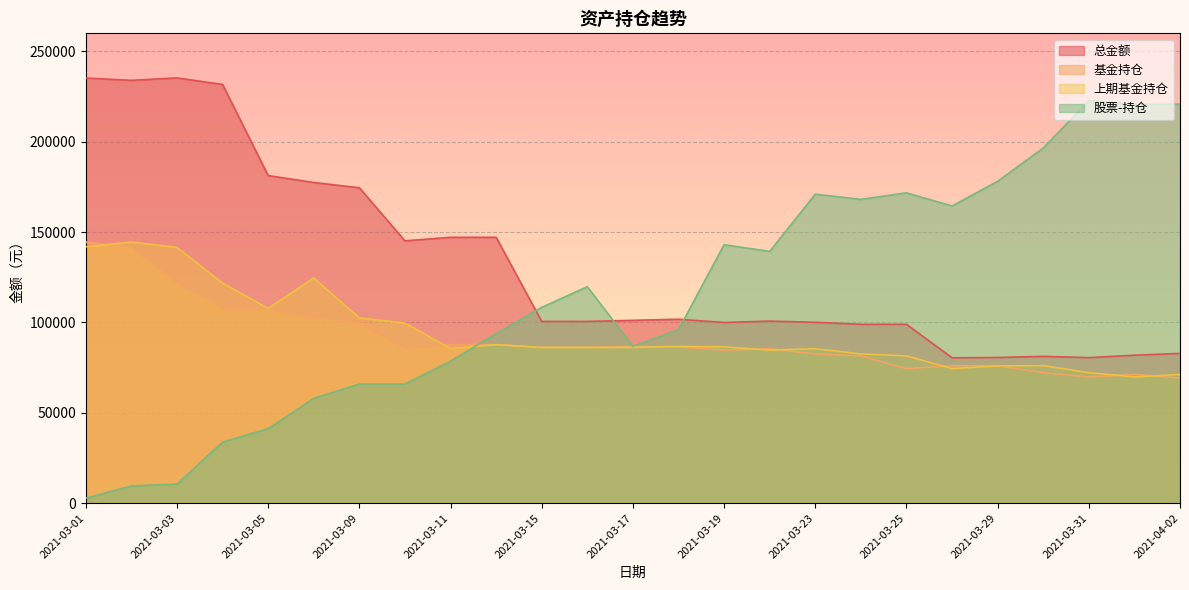

How many intersections are there between 股票-持仓 and 基金持仓?

1